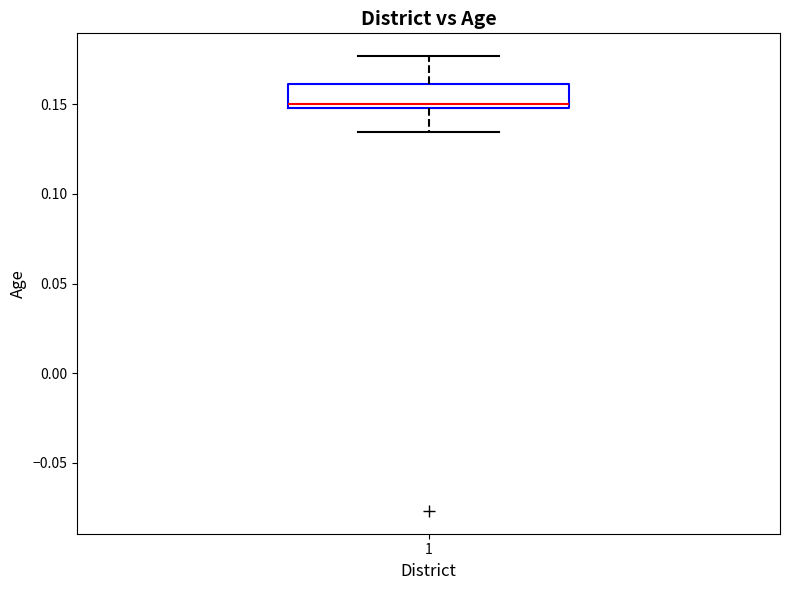

Read this box plot against the y-axis: the position of the median line, the range covered by the box, and the ends of both whiskers. The values are not printed on the chart, so give them approximately, as read against the axis.

median 0.150 (just above the box's lower edge), box 0.150 to 0.160, whiskers 0.135 to 0.175